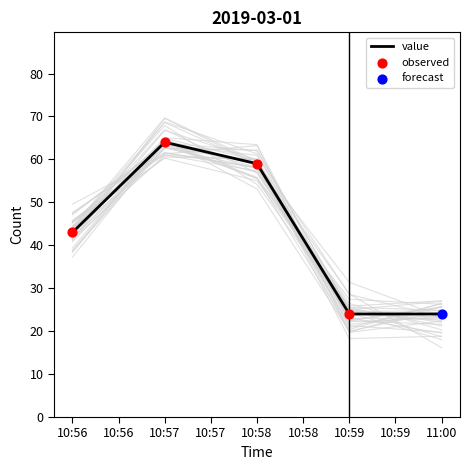

Where is value nearest to the value 44?

10:56